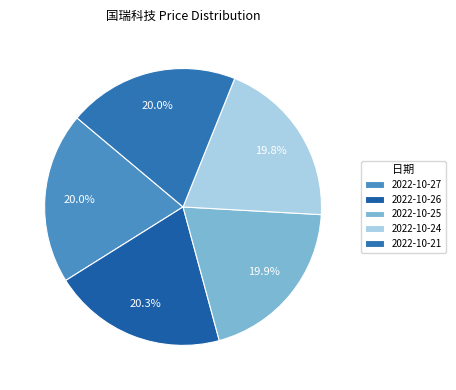

To the nearest percent, what portion does 2022-10-21 represent?

20%